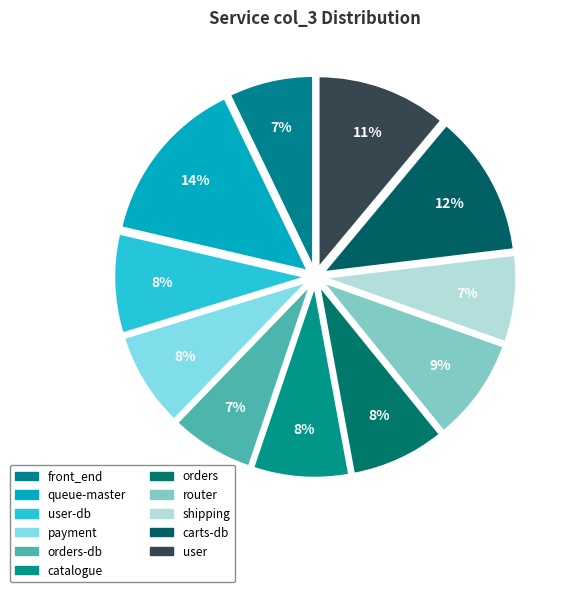

How many segments does this pie chart have?

11